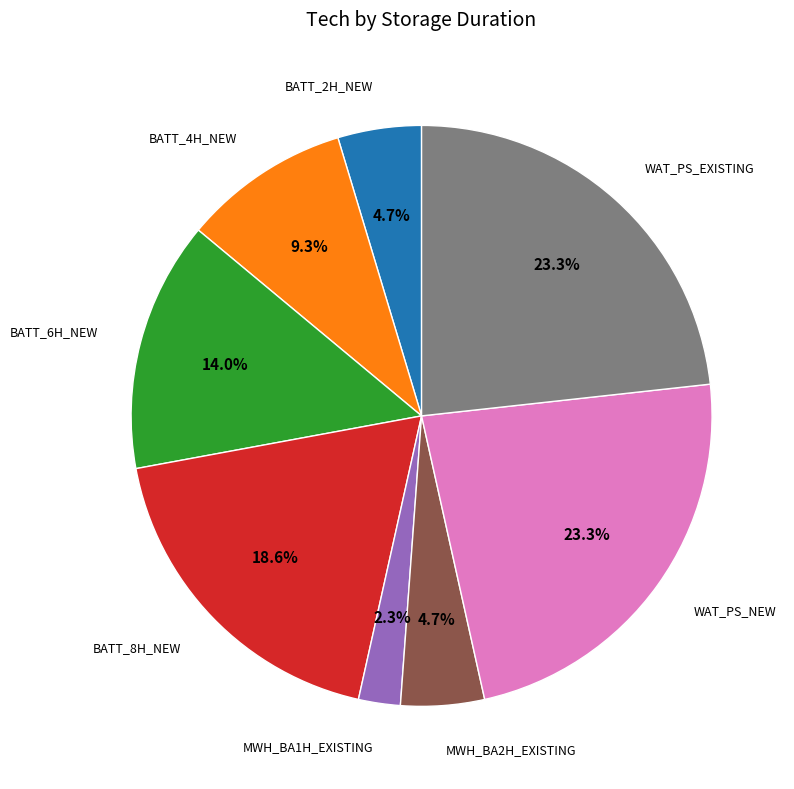

What is the smallest slice in the pie chart?

MWH_BA1H_EXISTING